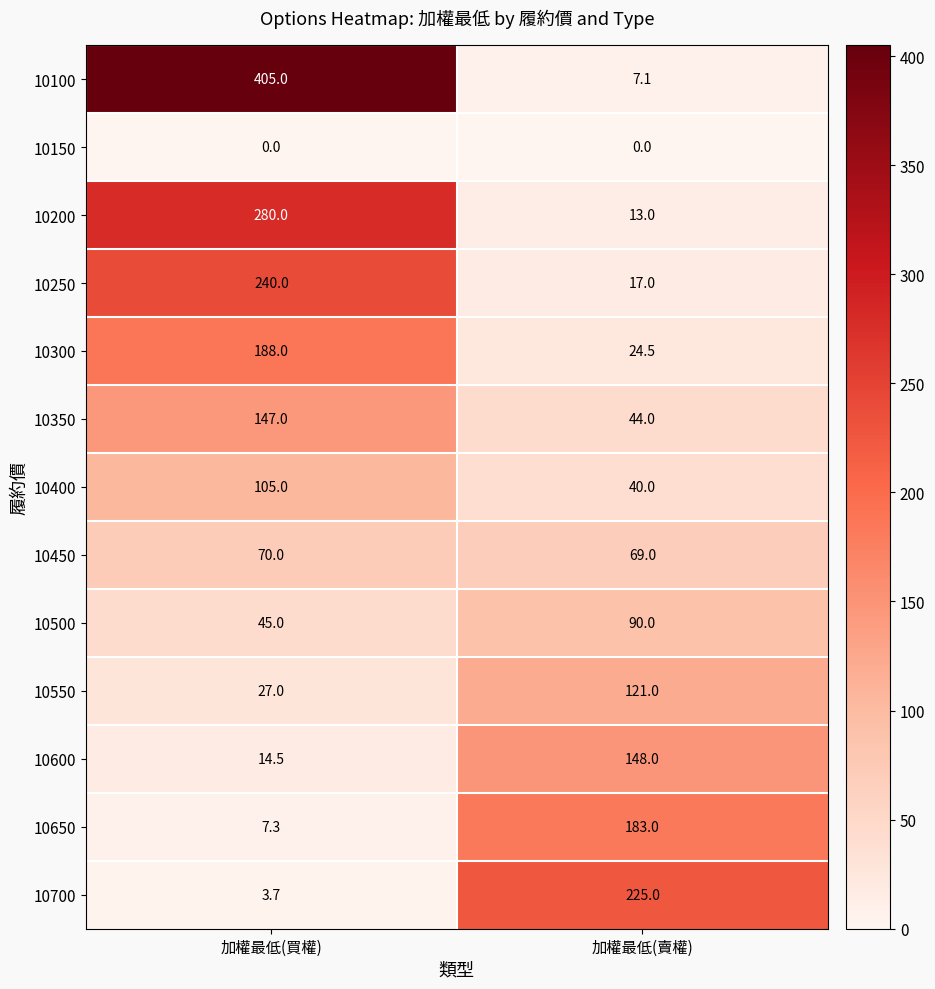

What is the difference between the 10550 values at 加權最低(買權) and 加權最低(賣權)?

94.0